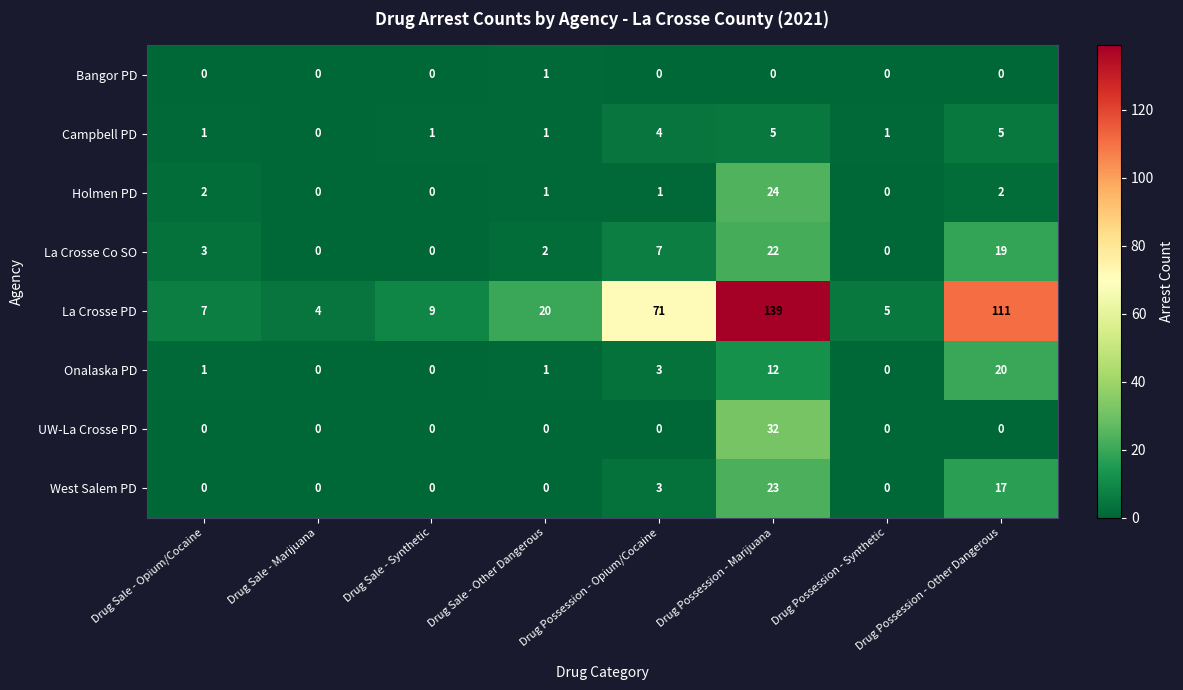

At which category is the sum across all series the highest?

Drug Possession - Marijuana